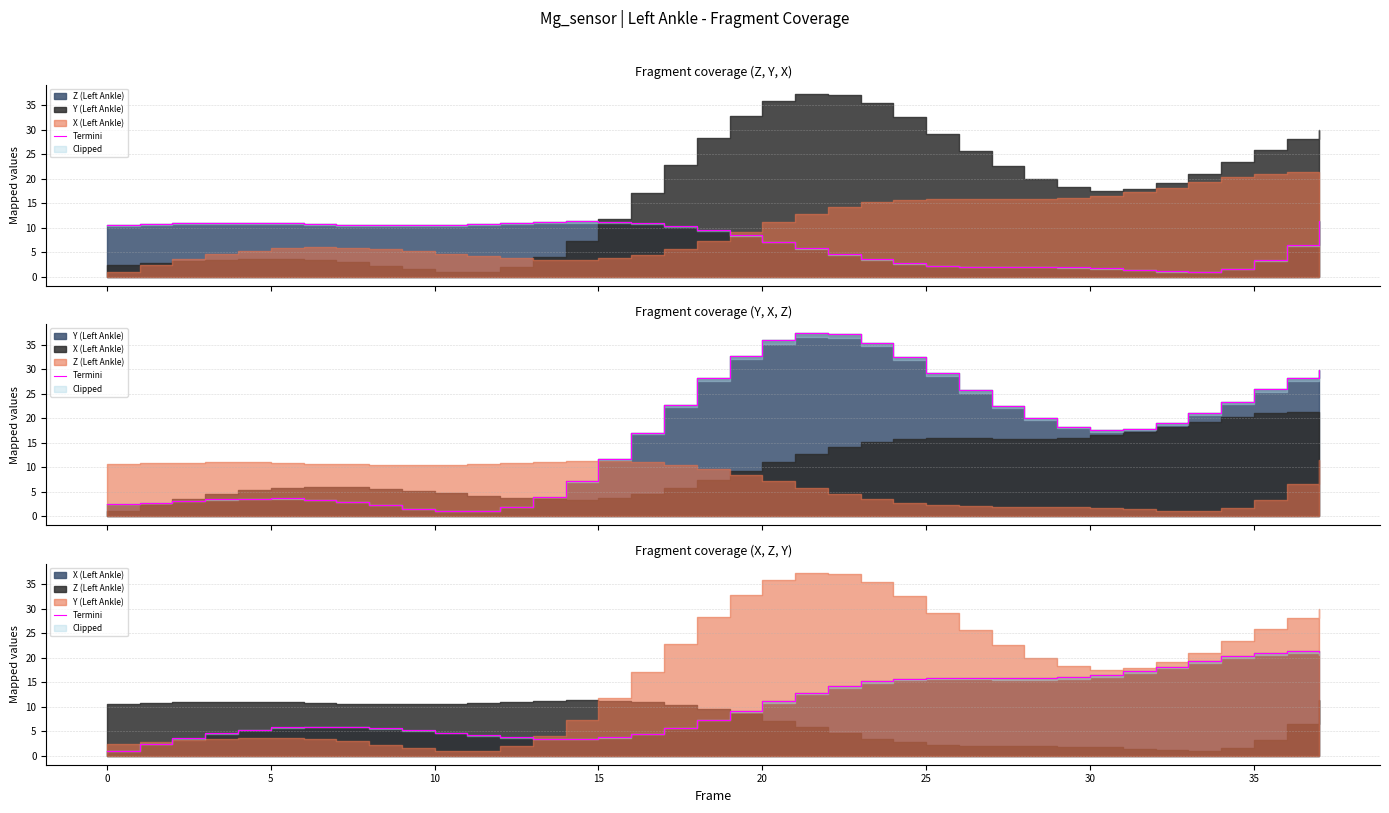

Reading left to right, what are all the values shown in this chart?

1.0	2.3	3.5	4.6	5.3	5.8	5.9	5.9	5.6	5.2	4.7	4.2	3.7	3.4	3.4	3.7	4.5	5.7	7.3	9.2	11.0	12.8	14.2	15.1	15.7	15.9	15.9	15.8	15.8	16.0	16.5	17.2	18.2	19.2	20.2	21.0	21.3	21.1